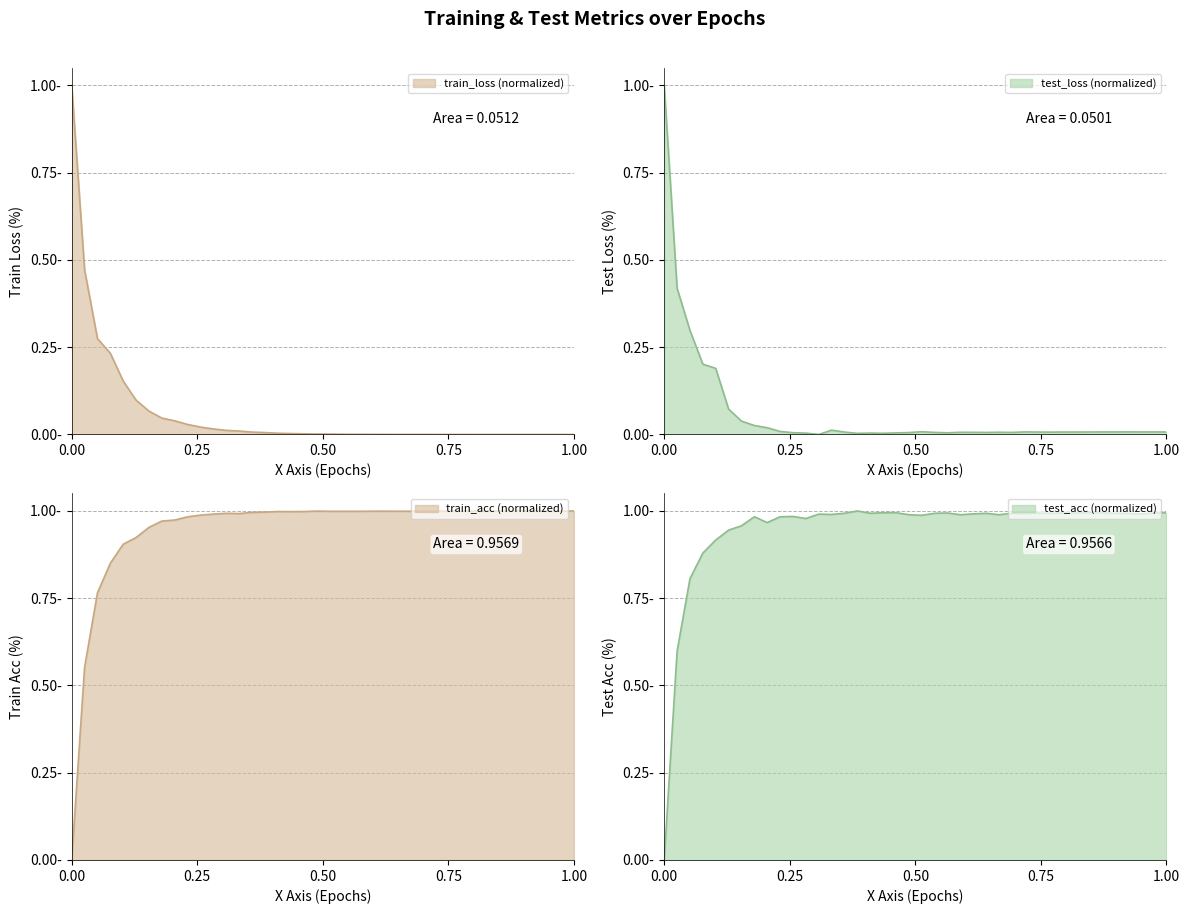

Reading left to right, transcribe all the data shown in this chart.

train_loss: 1.0	0.5	0.3	0.2	0.2	0.1	0.1	0.0	0.0	0.0	0.0	0.0	0.0	0.0	0.0	0.0	0.0	0.0	0.0	0.0	0.0	0.0	0.0	0.0	0.0	0.0	0.0	0.0	0.0	0.0	0.0	0.0	0.0	0.0	0.0	0.0	0.0	0.0	0.0	0.0
test_loss: 1.0	0.4	0.3	0.2	0.2	0.1	0.0	0.0	0.0	0.0	0.0	0.0	0.0	0.0	0.0	0.0	0.0	0.0	0.0	0.0	0.0	0.0	0.0	0.0	0.0	0.0	0.0	0.0	0.0	0.0	0.0	0.0	0.0	0.0	0.0	0.0	0.0	0.0	0.0	0.0
train_acc: 0.0	0.6	0.8	0.9	0.9	0.9	1.0	1.0	1.0	1.0	1.0	1.0	1.0	1.0	1.0	1.0	1.0	1.0	1.0	1.0	1.0	1.0	1.0	1.0	1.0	1.0	1.0	1.0	1.0	1.0	1.0	1.0	1.0	1.0	1.0	1.0	1.0	1.0	1.0	1.0
test_acc: 0.0	0.6	0.8	0.9	0.9	0.9	1.0	1.0	1.0	1.0	1.0	1.0	1.0	1.0	1.0	1.0	1.0	1.0	1.0	1.0	1.0	1.0	1.0	1.0	1.0	1.0	1.0	1.0	1.0	1.0	1.0	1.0	1.0	1.0	1.0	1.0	1.0	1.0	1.0	1.0